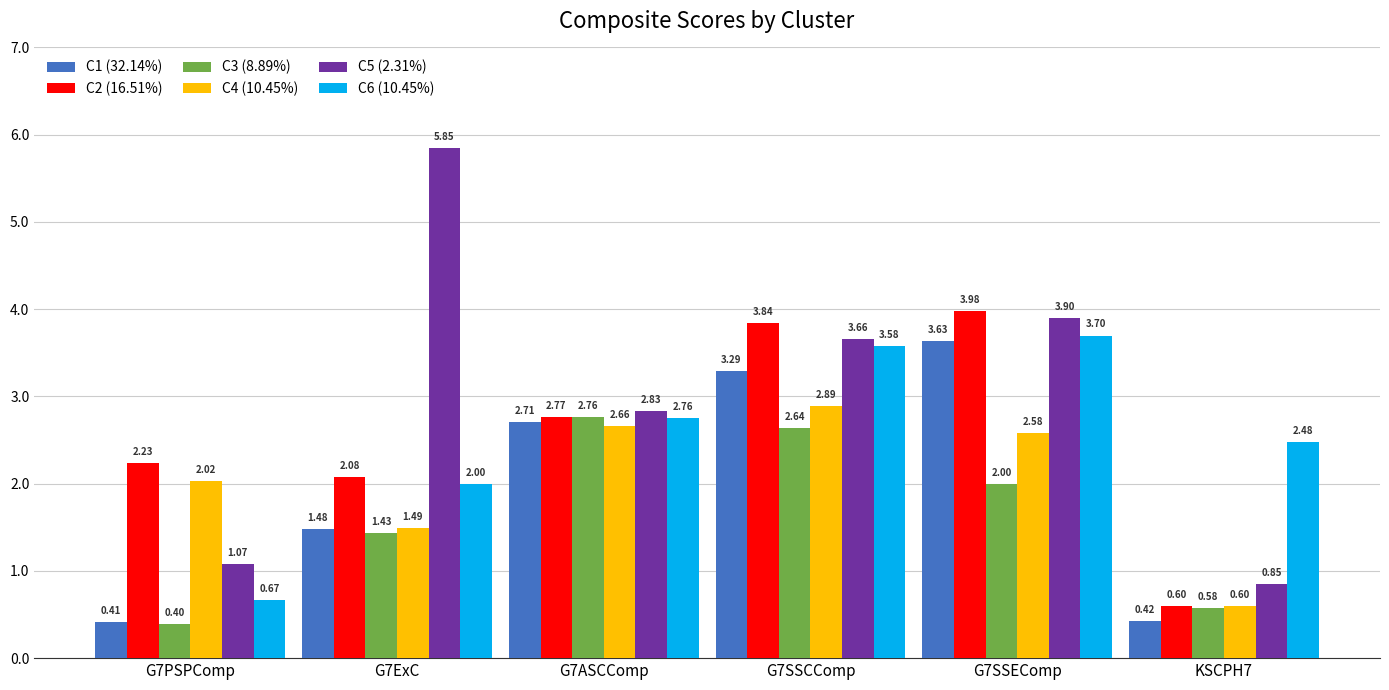

Which series has the largest range (max minus min)?

C5 (2.31%)